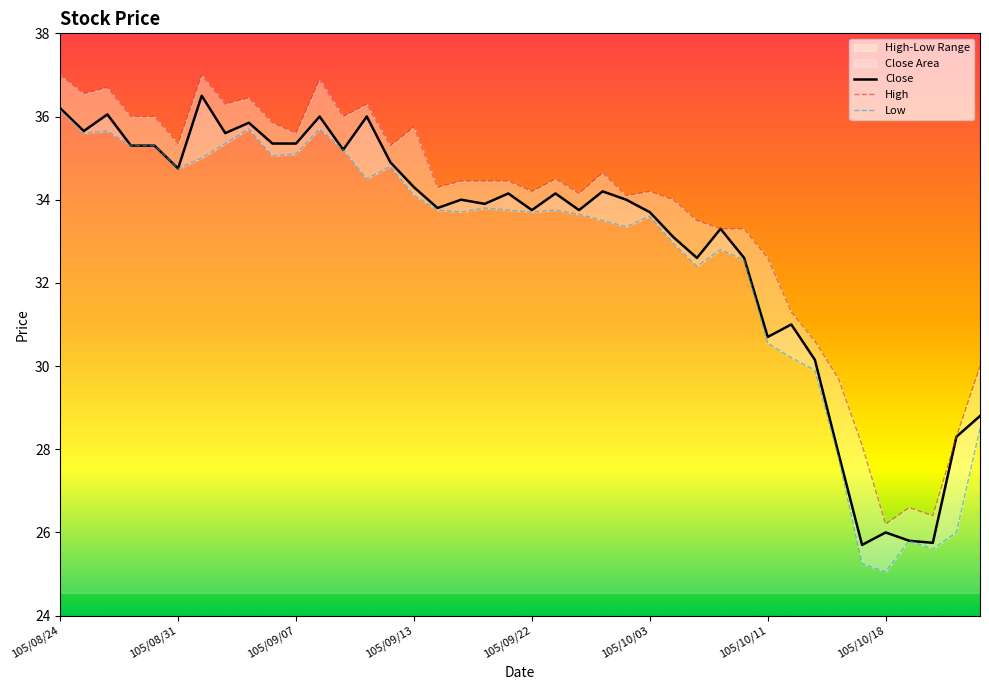

Reading left to right, list all the values displayed in this chart.

Close: 36.2	35.6	36.0	35.3	35.3	34.8	36.5	35.6	35.9	35.4	35.4	36.0	35.2	36.0	34.9	34.3	33.8	34.0	33.9	34.1	33.8	34.1	33.8	34.2	34.0	33.7	33.1	32.6	33.3	32.6	30.7	31.0	30.1	27.9	25.7	26.0	25.8	25.8	28.3	28.8
High: 37.0	36.5	36.7	36.0	36.0	35.4	37.0	36.3	36.5	35.9	35.6	36.9	36.0	36.3	35.3	35.8	34.3	34.5	34.5	34.5	34.2	34.5	34.1	34.6	34.1	34.2	34.0	33.5	33.3	33.3	32.6	31.3	30.6	29.7	28.1	26.2	26.6	26.4	28.3	30.0
Low: 36.1	35.6	35.6	35.3	35.3	34.8	35.0	35.4	35.7	35.0	35.1	35.7	35.2	34.5	34.8	34.1	33.8	33.7	33.8	33.8	33.7	33.8	33.6	33.5	33.4	33.6	33.0	32.4	32.8	32.5	30.6	30.2	29.9	27.8	25.2	25.1	25.8	25.6	26.0	28.5